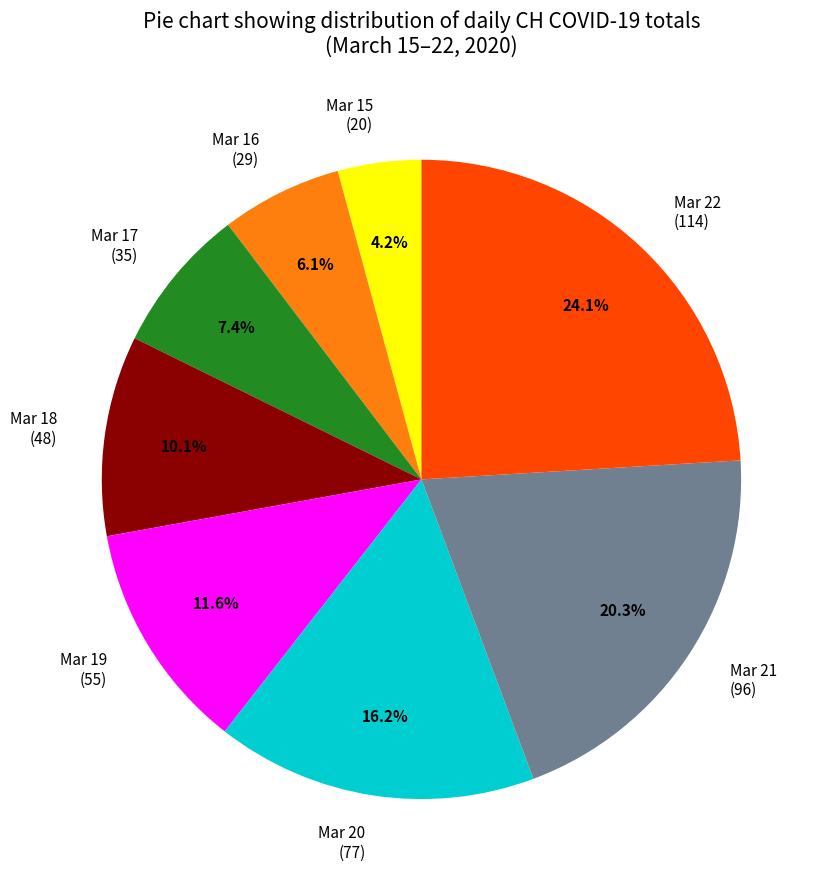

Between Mar 20 (77) and Mar 16 (29), which is larger?

Mar 20 (77)